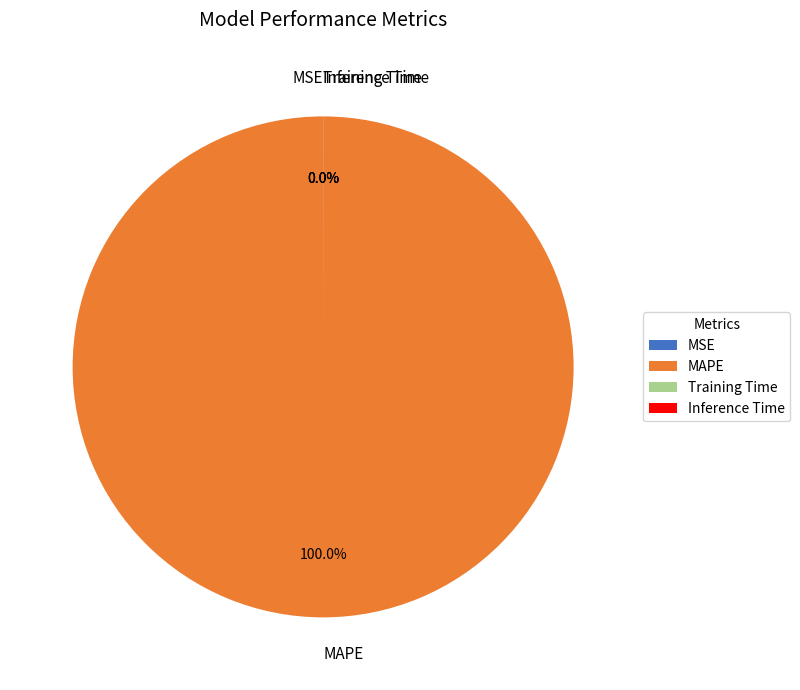

What is the largest slice in the pie chart?

MAPE